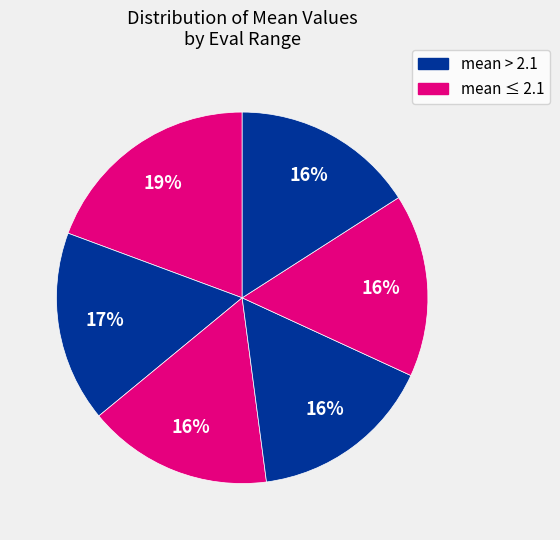

Does any single category account for the majority?

No